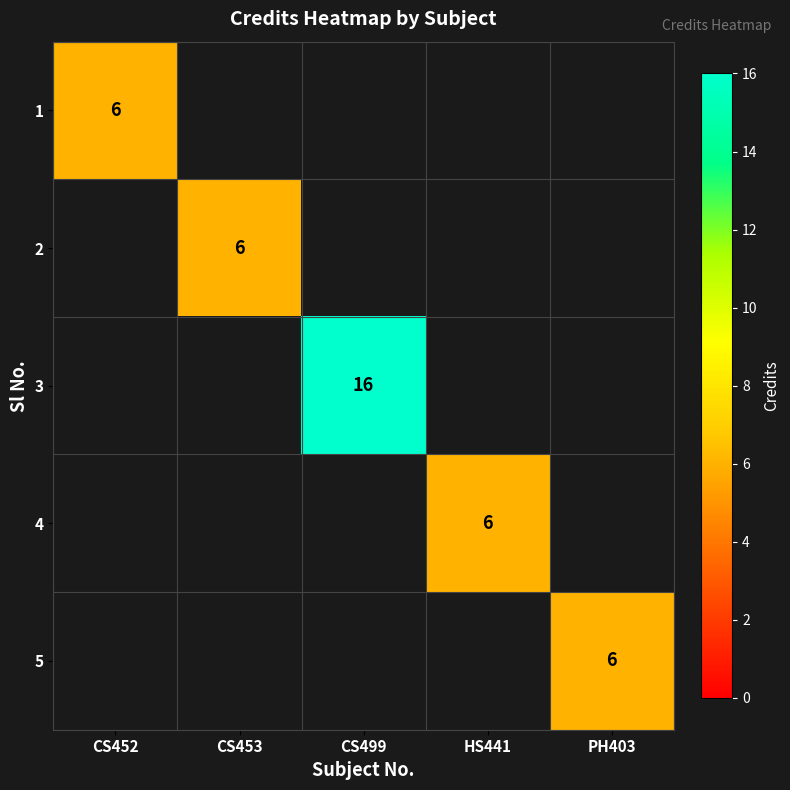

Which has a higher value, CS453 or CS452?

CS452